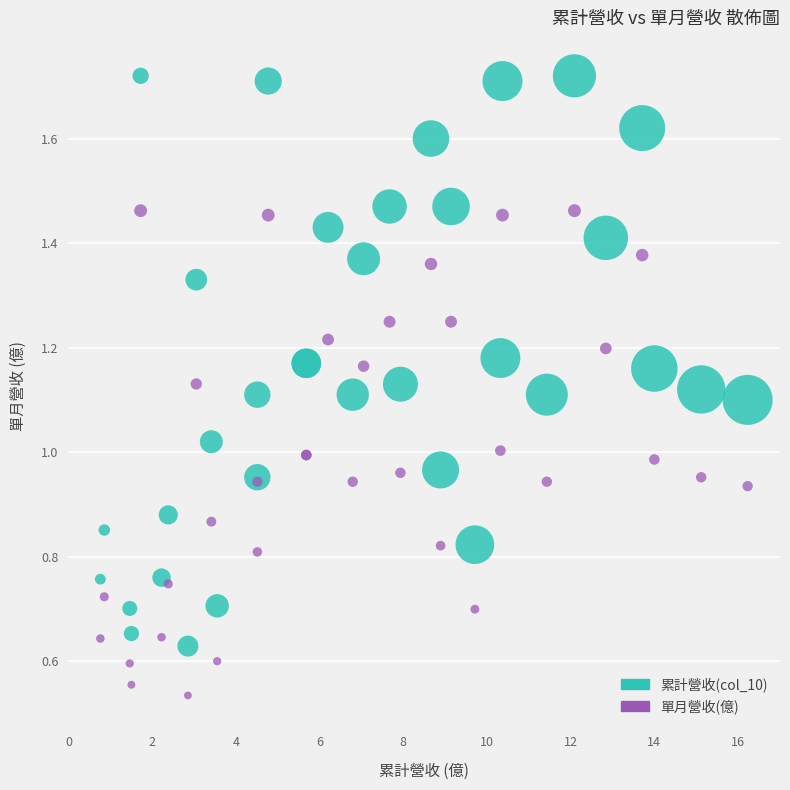

Which series contains the highest Y value?

累計營收(col_10)